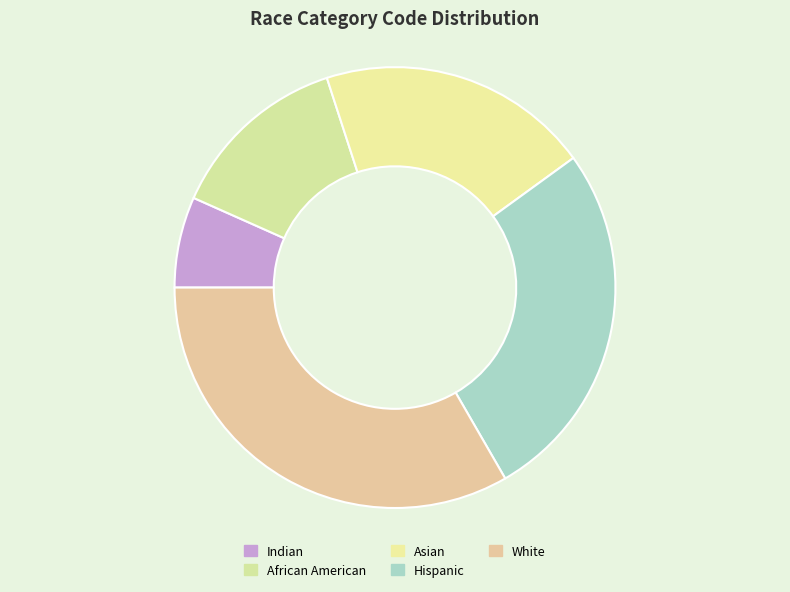

True or false: Hispanic accounts for 27% of the total.

True